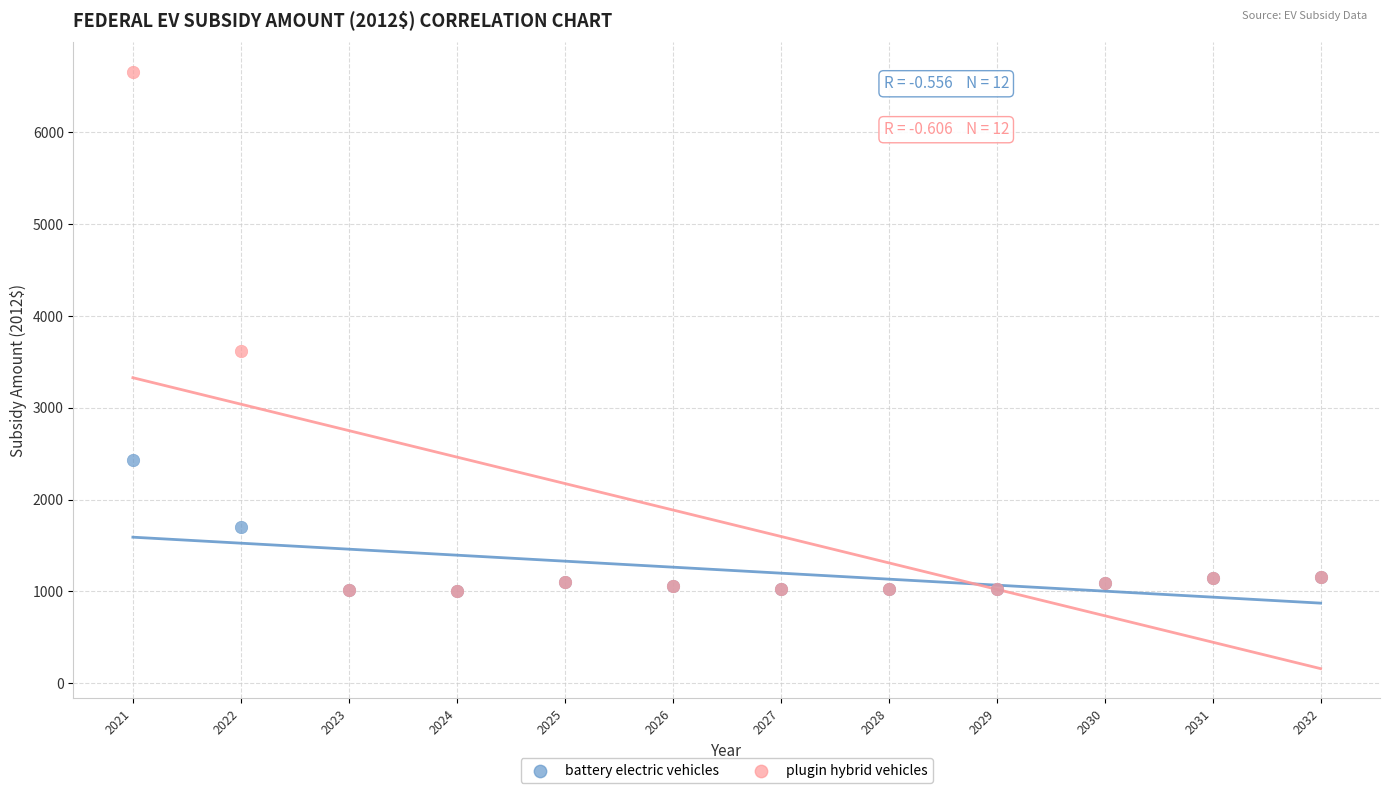

Across all series, what Y value is closest to 3826?

3617.1